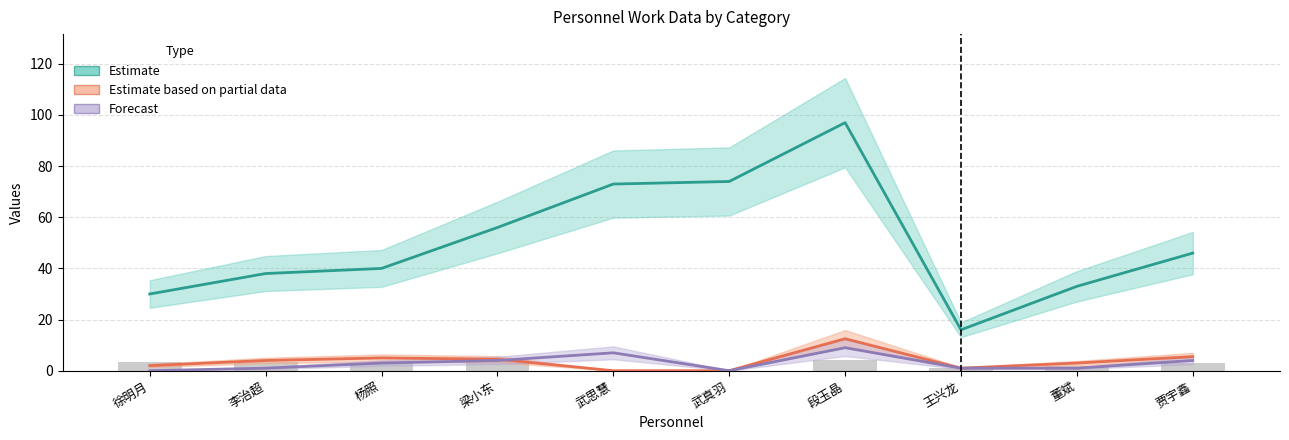

What is the difference between the maximum and minimum values in the Estimate based on partial data series?

12.5